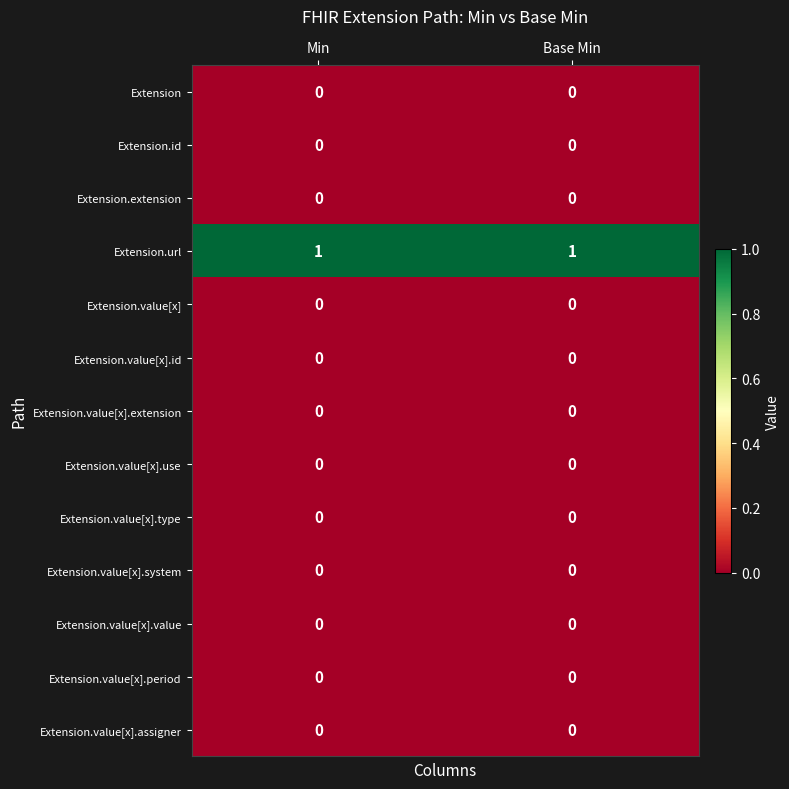

What is the total value across all series at Min?

1